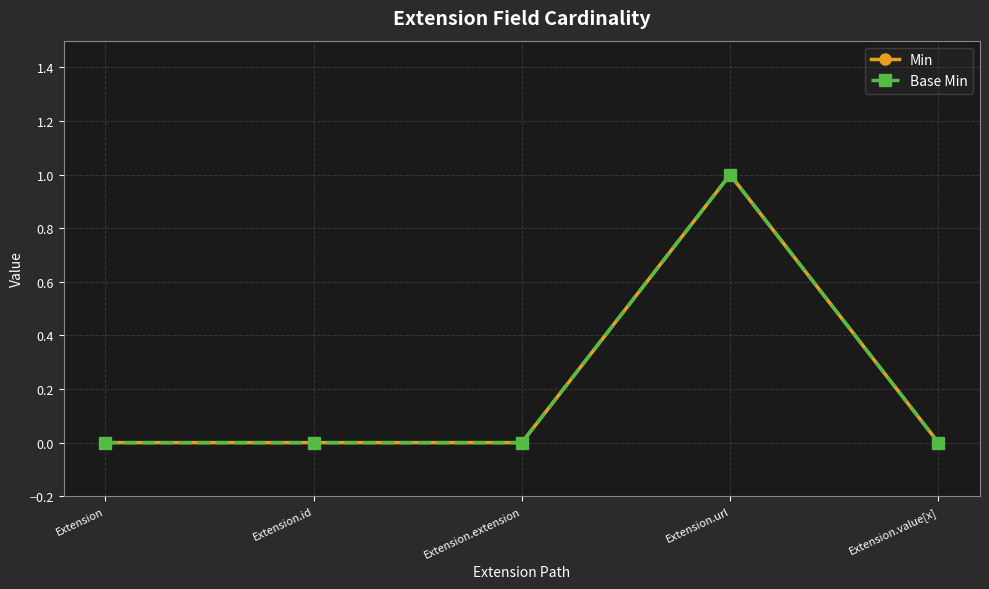

Which has a higher value, Extension.id or Extension.url?

Extension.url